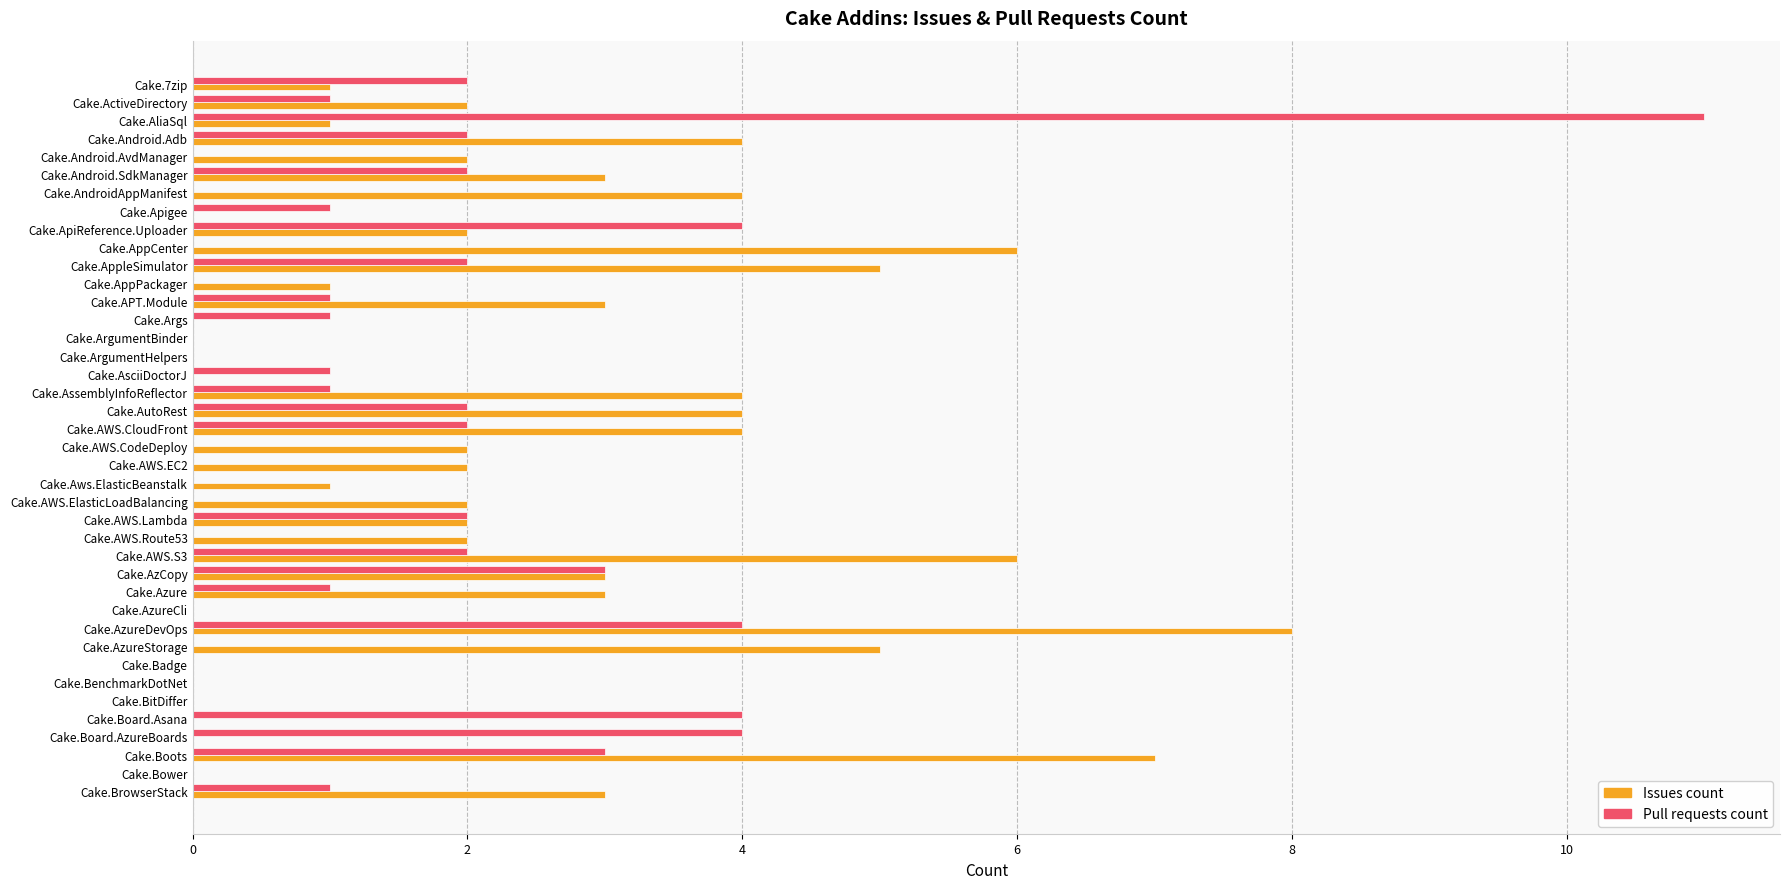

Is it true that Pull requests count equals 5 at Cake.Boots?

False